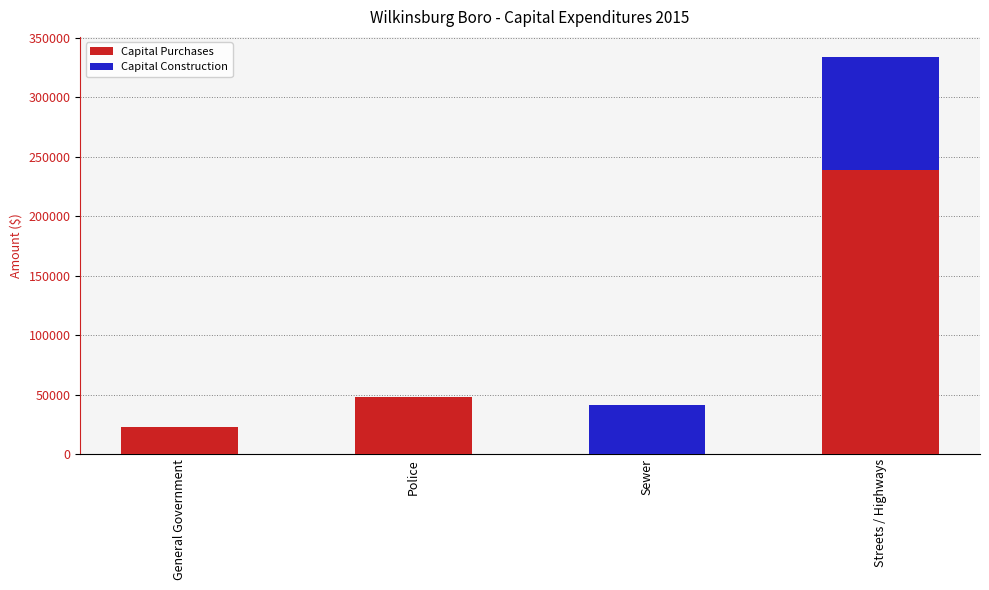

The value of Capital Purchases at Sewer is -76876. True or false?

False